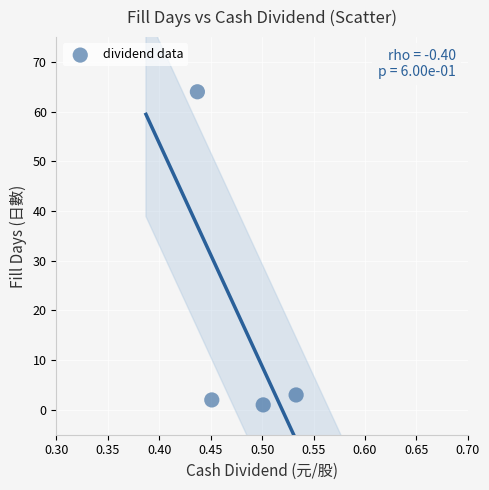

What Y value in the scatter plot is closest to 32?

3